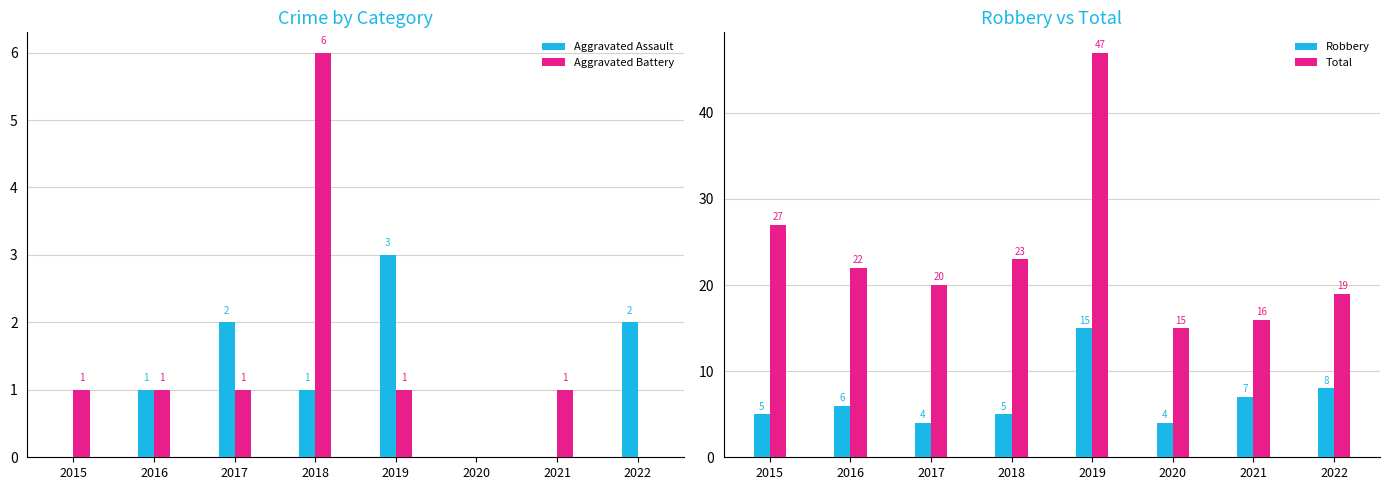

Where is Total nearest to the value 31?

2015